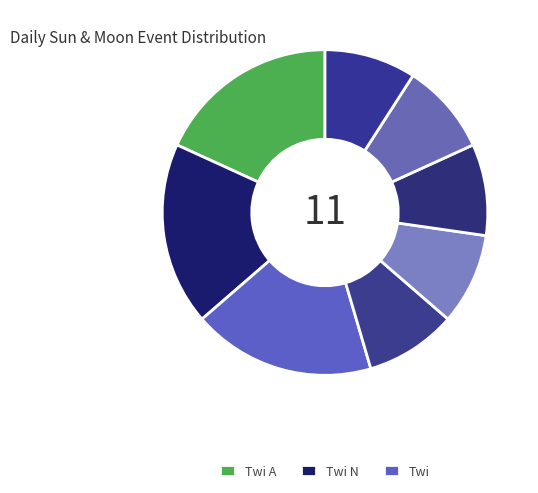

How many segments does this pie chart have?

8